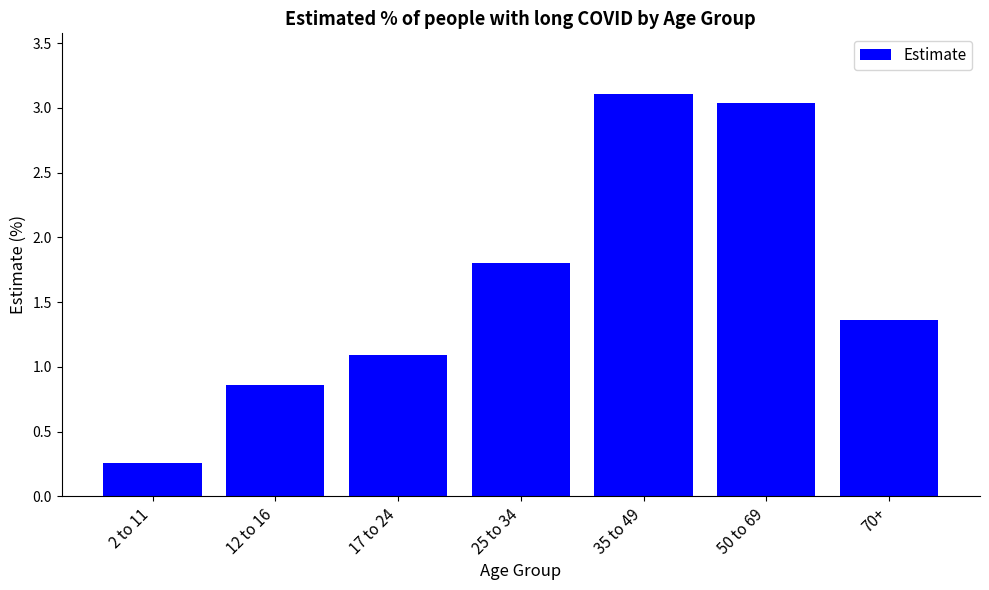

Does the chart contain any negative values?

No